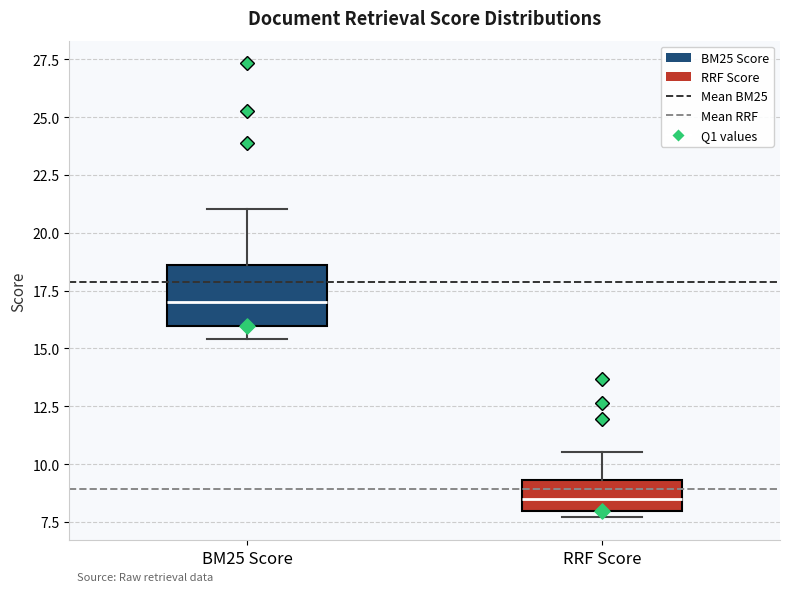

Reading left to right, read every box against the y-axis: the position of its median line, the range the box covers, and the ends of its whiskers. The values are not printed on the chart, so give them approximately, as read against the axis.

BM25 Score: median 17.0, box 16.0 to 18.5, whiskers 15.5 to 21.0
RRF Score: median 8.5, box 8.0 to 9.5, whiskers 7.5 to 10.5